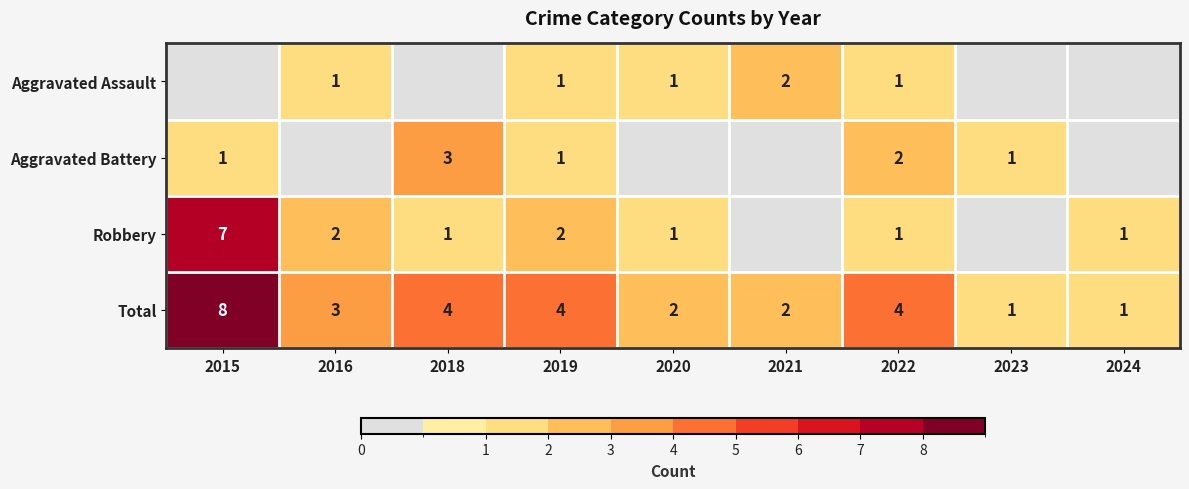

The value of Total at 2015 is 14. True or false?

False